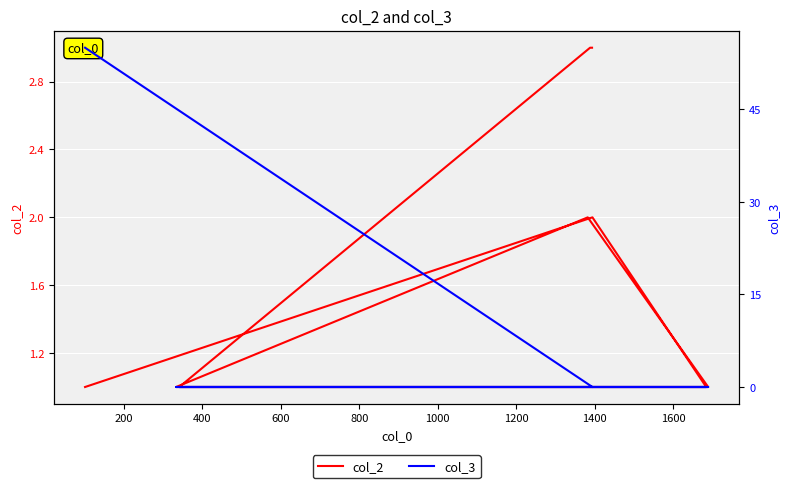

Rank the series by their maximum value, from highest to lowest.

col_3, col_2